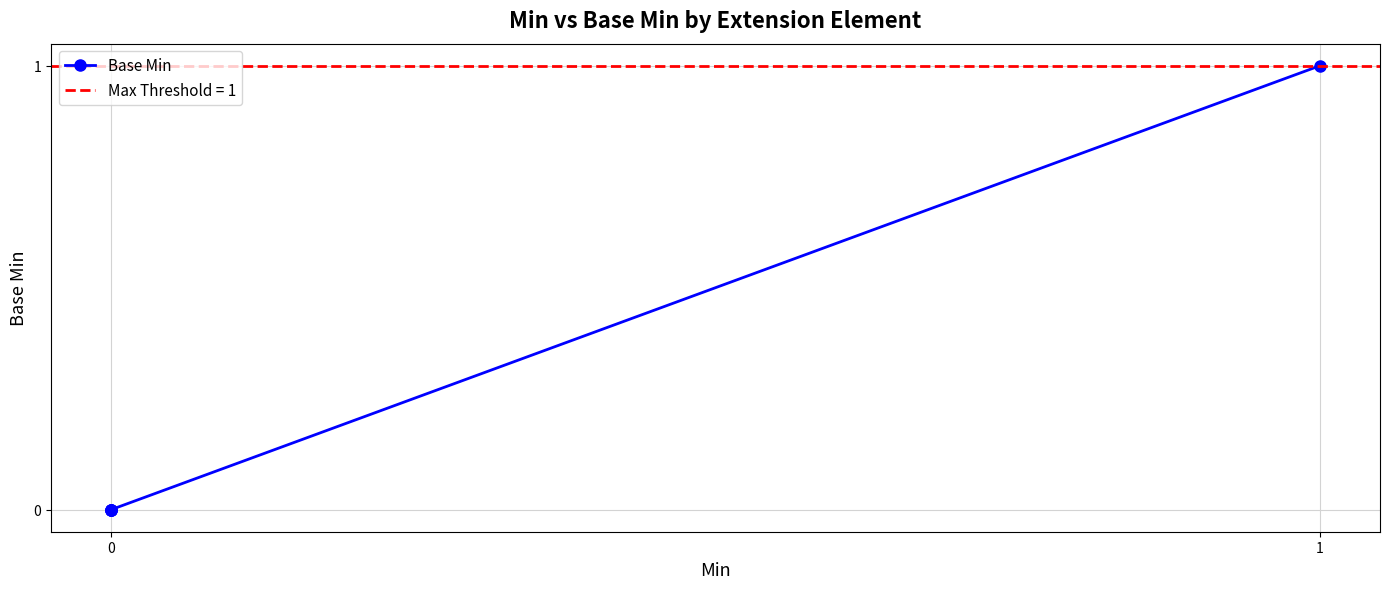

Does the chart display data point markers on the line(s)?

Yes